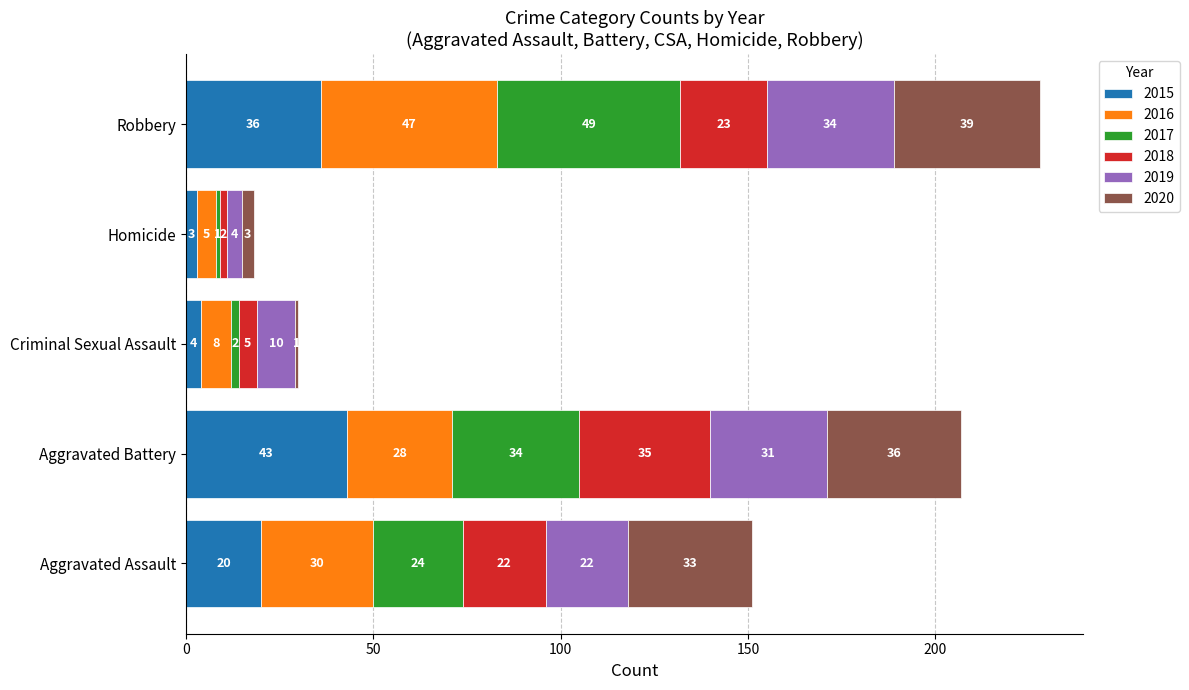

What is the highest value of the 2015 series?

43